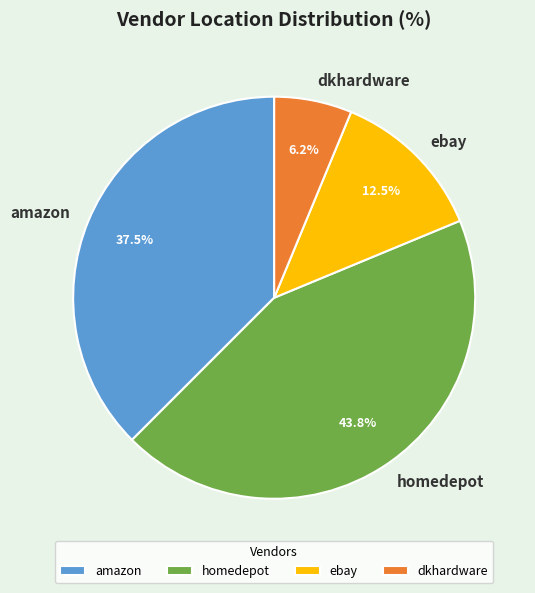

True or false: dkhardware accounts for 16% of the total.

False